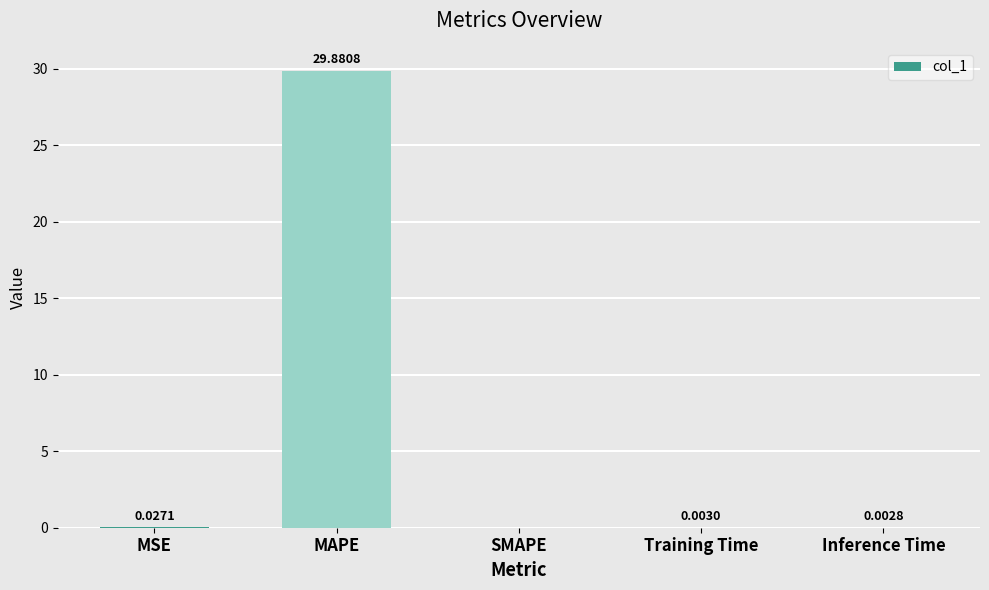

What is the sum of all values?

29.9